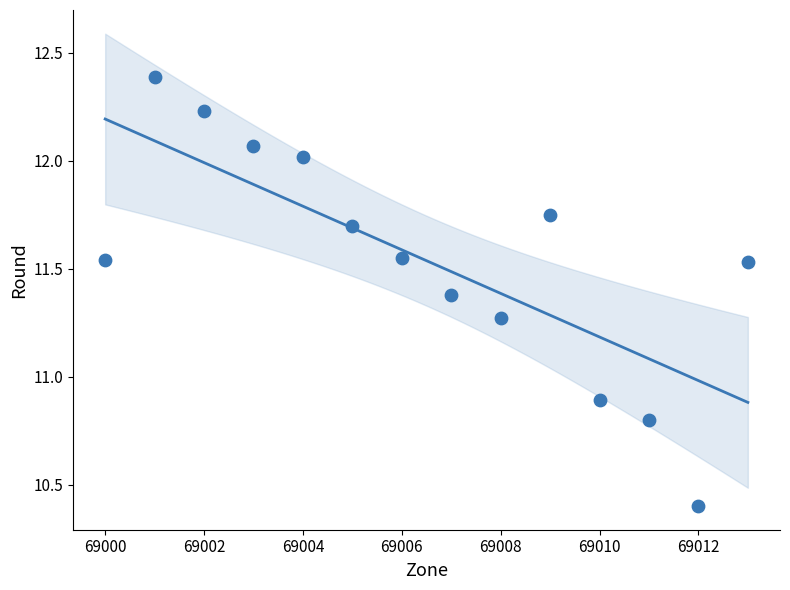

What is the range of Y values (max minus min)?

2.0